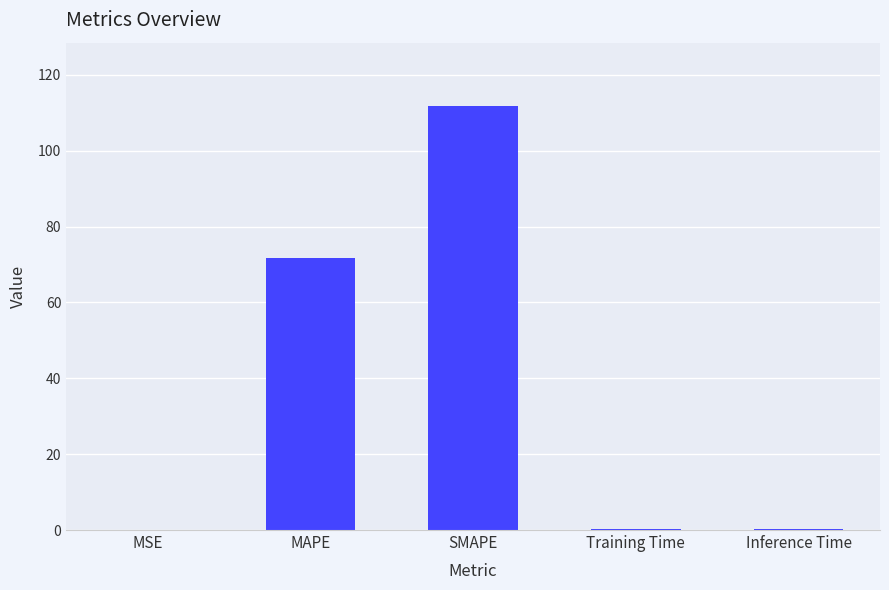

What is the change in value from MAPE to SMAPE?

+40.0